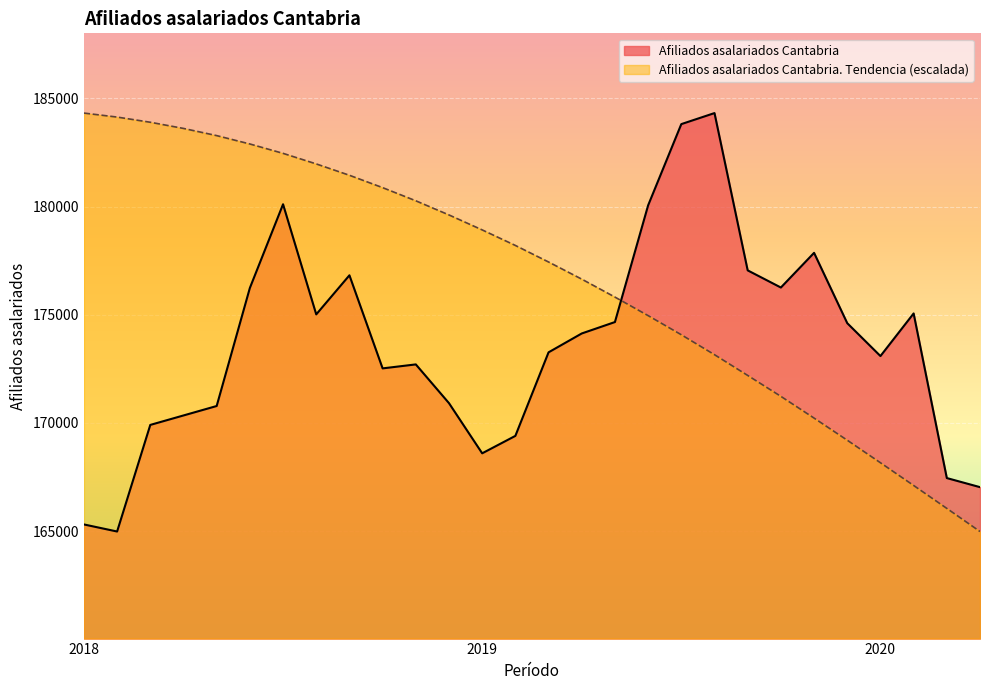

How many data points in Afiliados asalariados Cantabria are less than 174136?

14